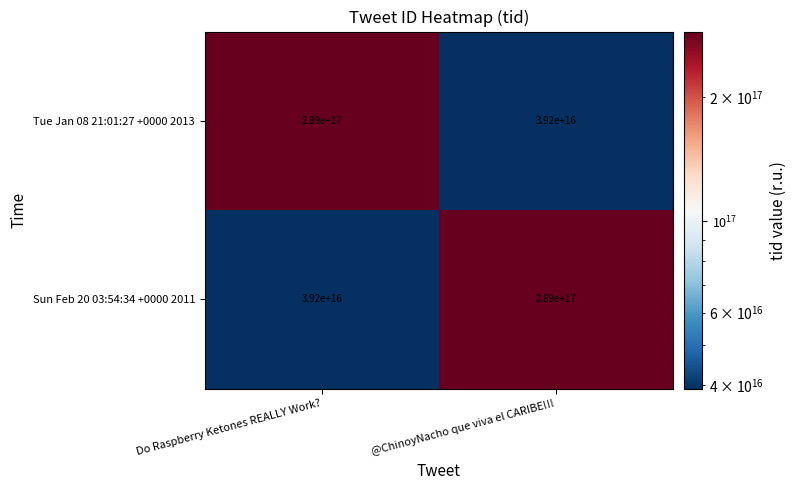

The value of Tue Jan 08 21:01:27 +0000 2013 at Do Raspberry Ketones REALLY Work? is 289000000000000000. True or false?

True